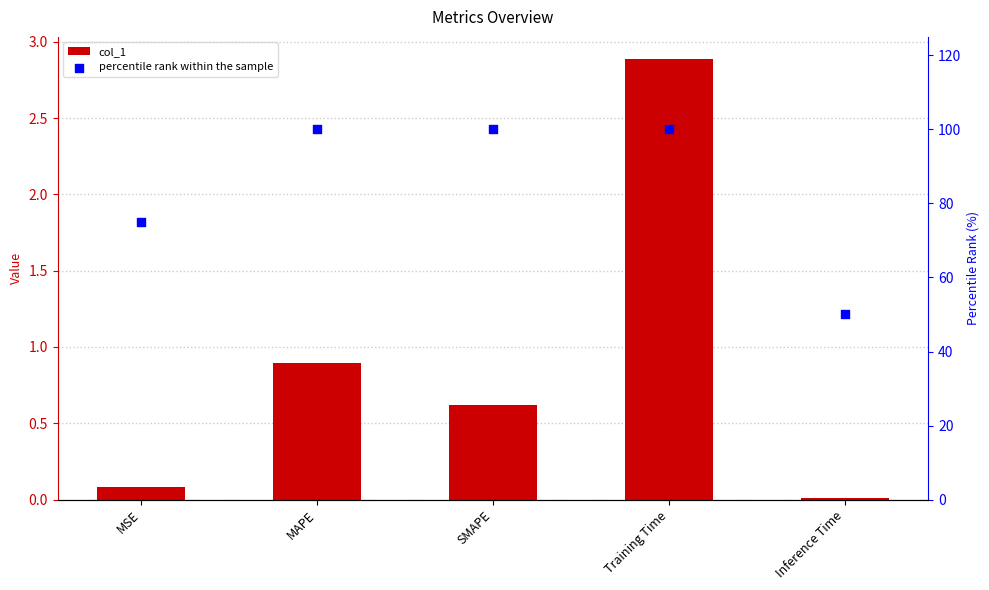

Which series reaches the maximum Y coordinate?

percentile rank within the sample